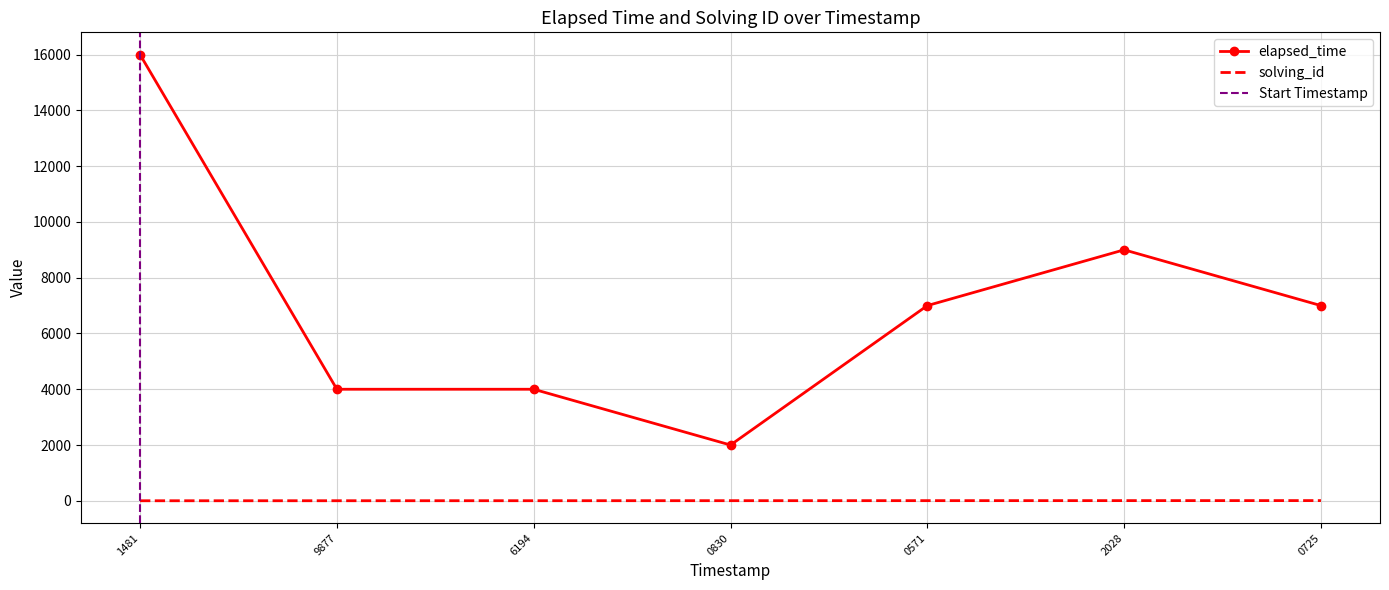

True or false: elapsed_time and solving_id cross at least once.

False